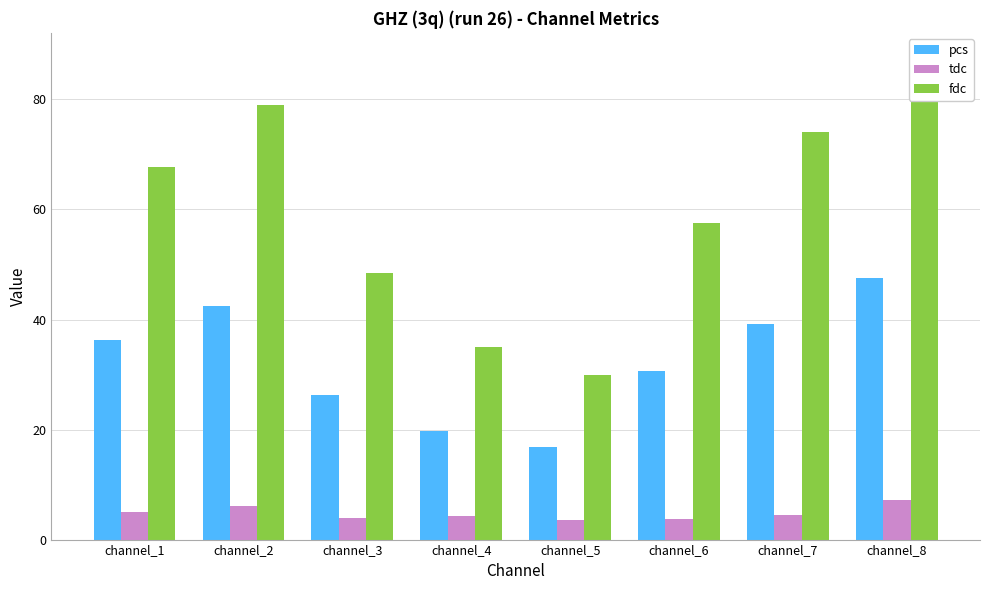

List the series in order of their overall mean, lowest first.

tdc, pcs, fdc